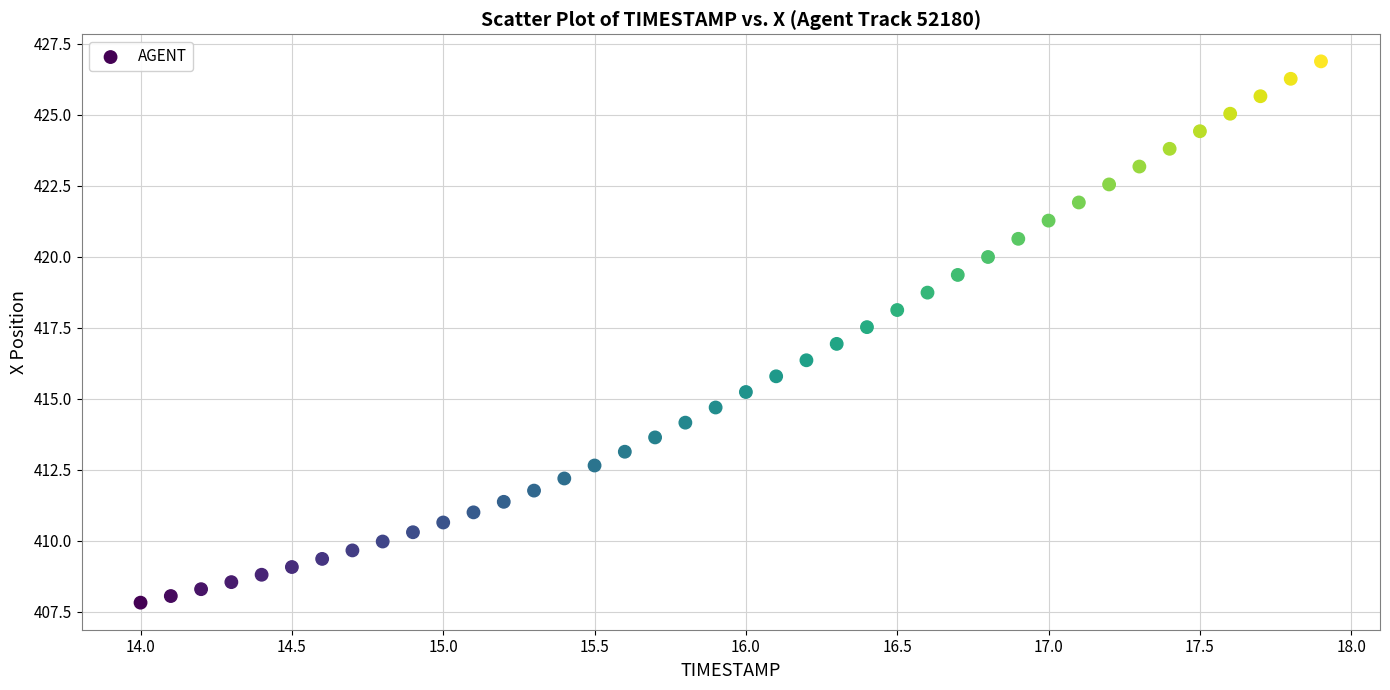

What is the range of Y values (max minus min)?

19.1